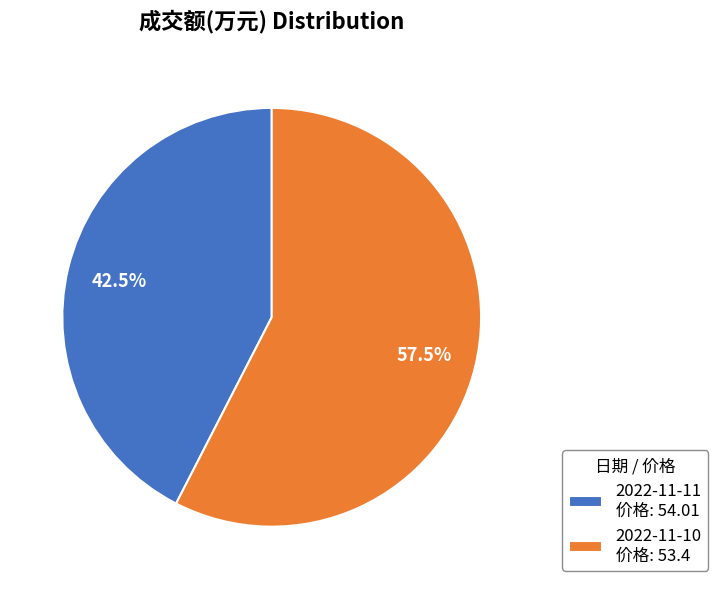

To the nearest percent, what is the combined percentage of 2022-11-10 and 2022-11-11?

100%